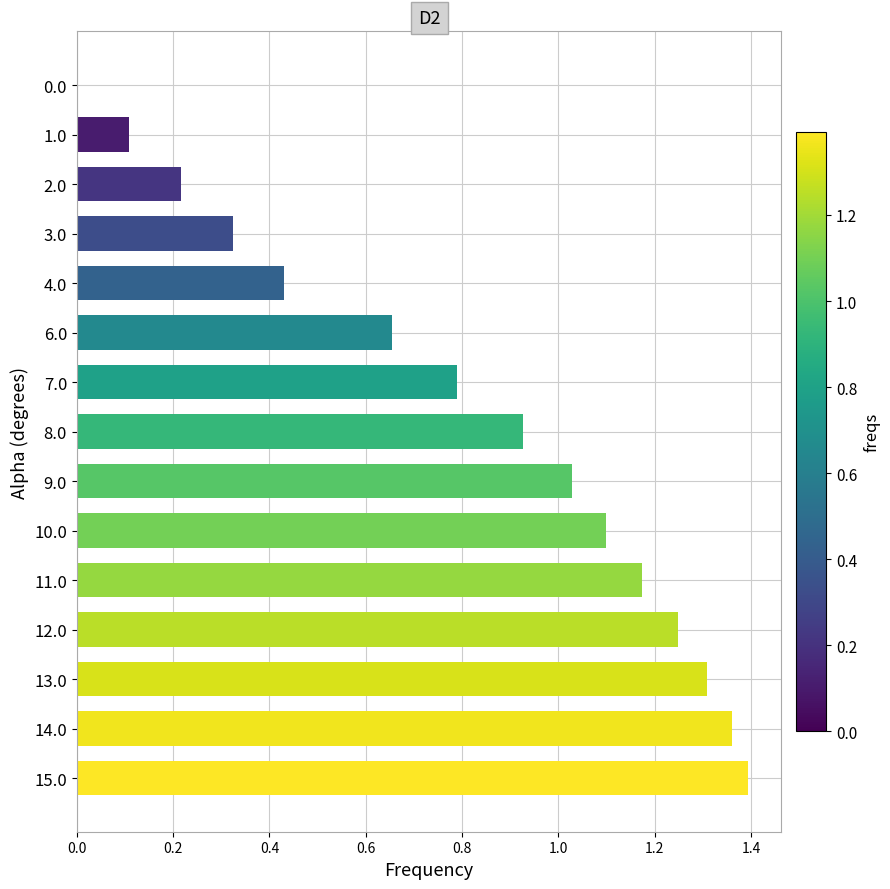

Which label corresponds to the largest value in the chart?

15.0